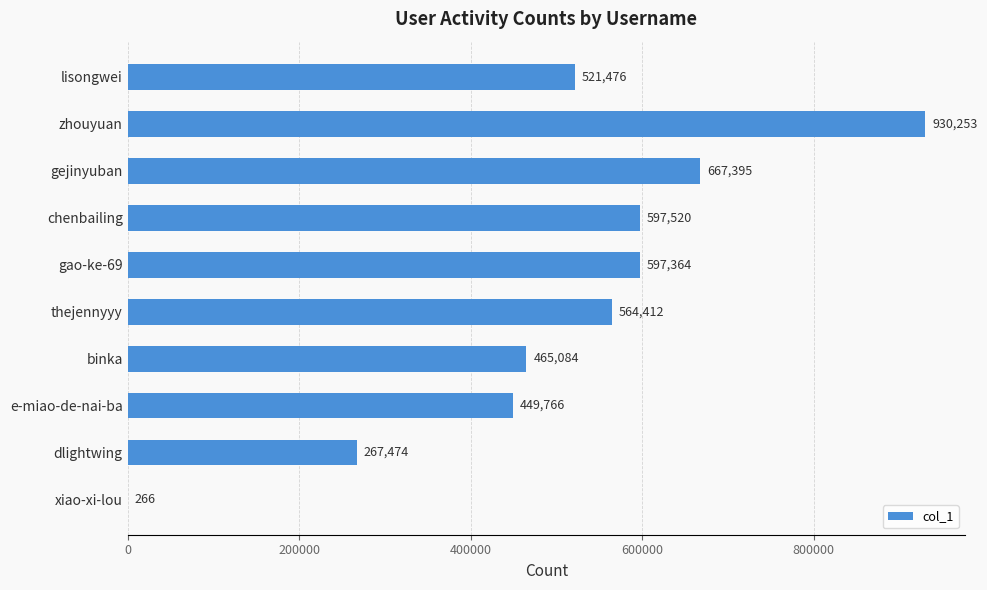

Is it true that the value at dlightwing is 378612?

False